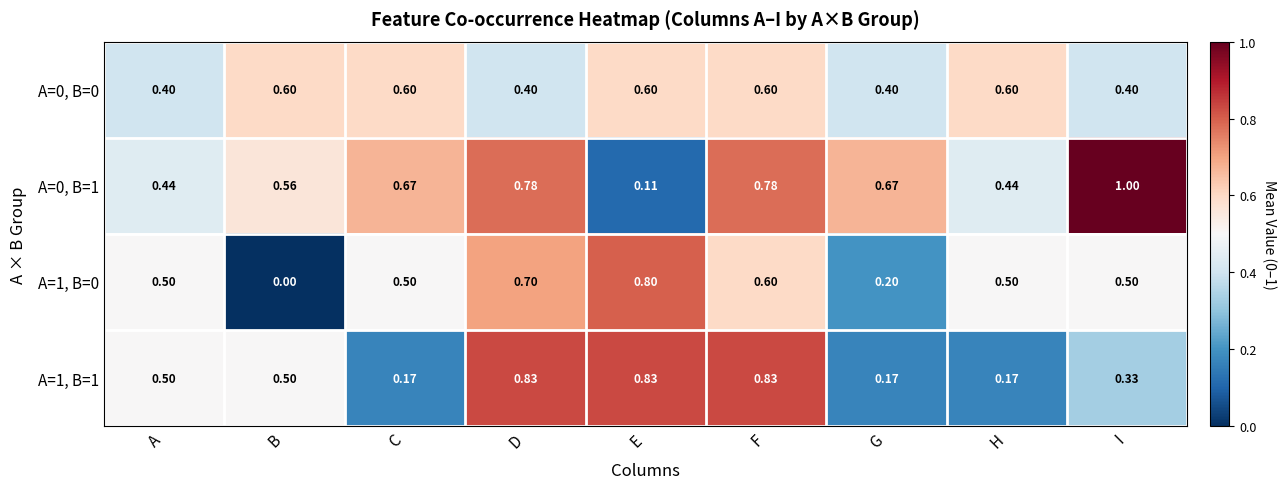

Which label corresponds to the largest value in the chart?

I